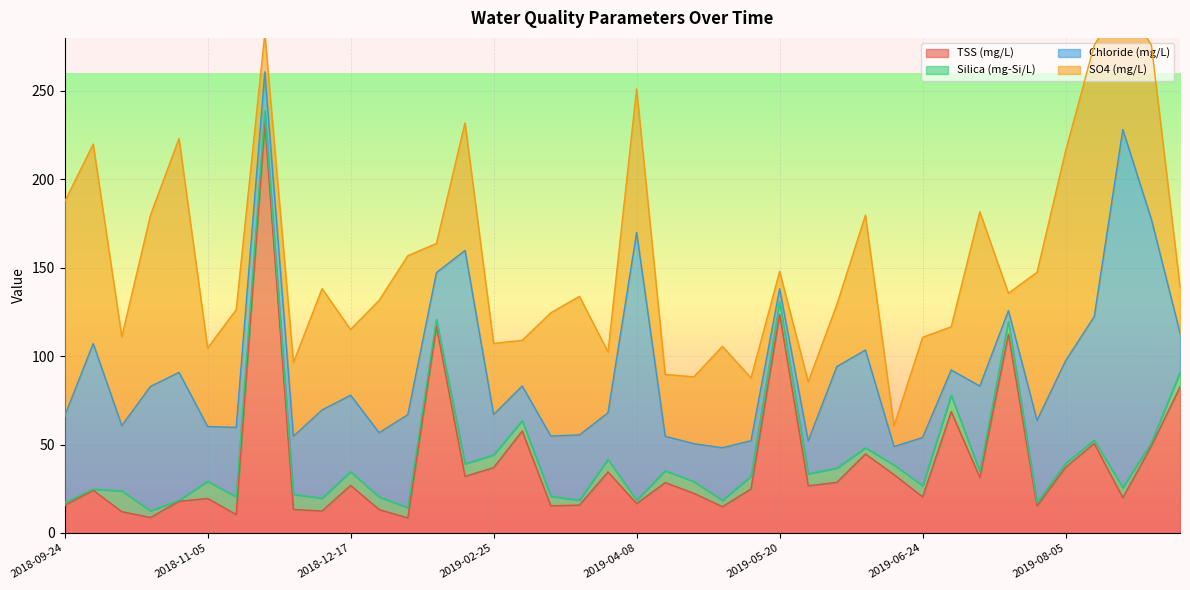

Reading left to right, extract all data points from this chart.

TSS (mg/L): 15.6	24.2	12.0	8.8	17.9	19.5	10.4	232.1	13.3	12.4	26.9	13.2	8.5	116.9	32.0	37.0	57.6	15.3	15.8	34.5	16.6	28.5	22.4	14.9	24.9	123.7	26.7	28.6	44.7	33.0	20.4	68.6	31.3	112.4	15.3	37.2	50.6	19.9	49.3	82.6
Silica (mg-Si/L): 1.5	0.6	11.8	3.8	0.5	9.7	10.0	6.6	8.5	7.2	7.7	7.1	5.8	4.0	7.1	7.2	5.9	5.4	2.8	7.1	1.9	6.7	6.7	3.6	7.1	7.1	6.8	8.0	3.5	5.5	6.3	9.3	3.4	7.3	1.9	2.2	1.8	5.8	1.9	8.1
Chloride (mg/L): 49.0	82.4	36.9	70.3	72.4	31.0	39.3	22.1	32.9	49.9	43.3	36.4	52.6	26.4	120.7	22.9	19.6	34.1	36.9	26.4	151.4	19.5	21.4	29.7	20.2	7.4	18.6	57.5	55.3	10.4	27.3	14.3	48.3	6.1	46.5	58.0	69.9	202.5	126.1	22.3
SO4 (mg/L): 121.2	112.8	50.2	96.8	132.3	44.4	66.6	21.8	41.6	68.6	37.2	74.9	89.9	16.5	72.2	40.2	25.8	69.7	78.4	34.4	81.2	35.0	37.8	57.4	35.5	9.8	33.4	35.0	76.3	11.7	56.7	24.4	98.6	9.8	83.8	118.7	153.5	74.3	98.5	26.1